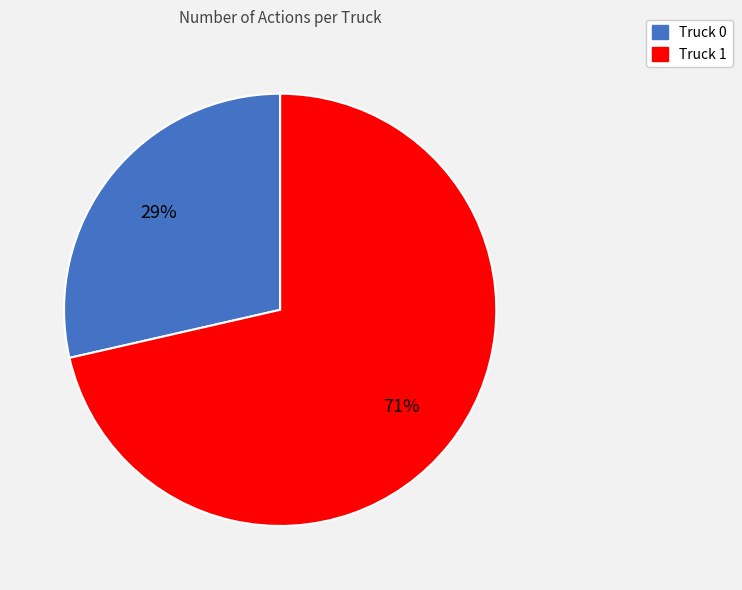

To the nearest percent, what is the combined percentage of Truck 0 and Truck 1?

100%